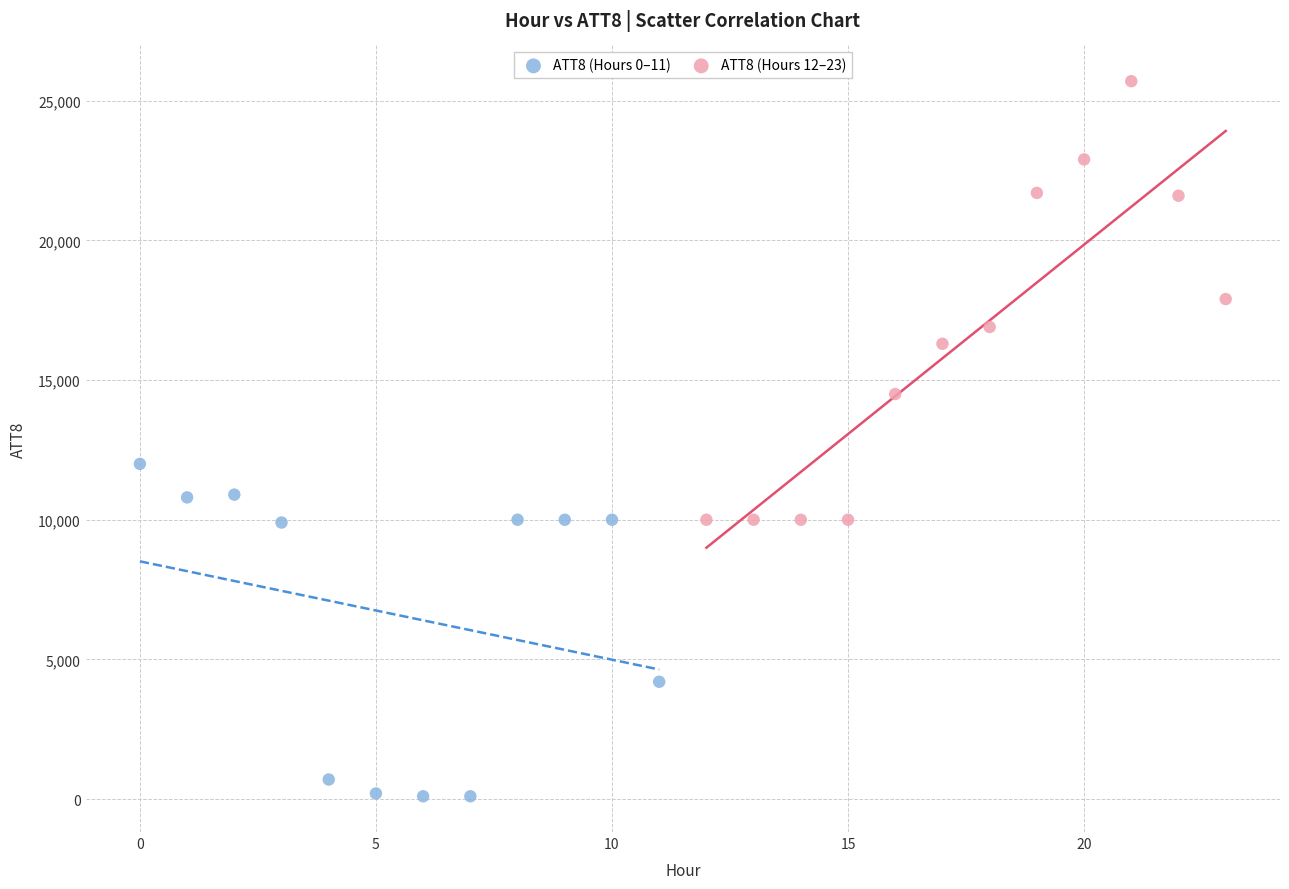

Which series contains the lowest Y value?

ATT8 (Hours 0–11)